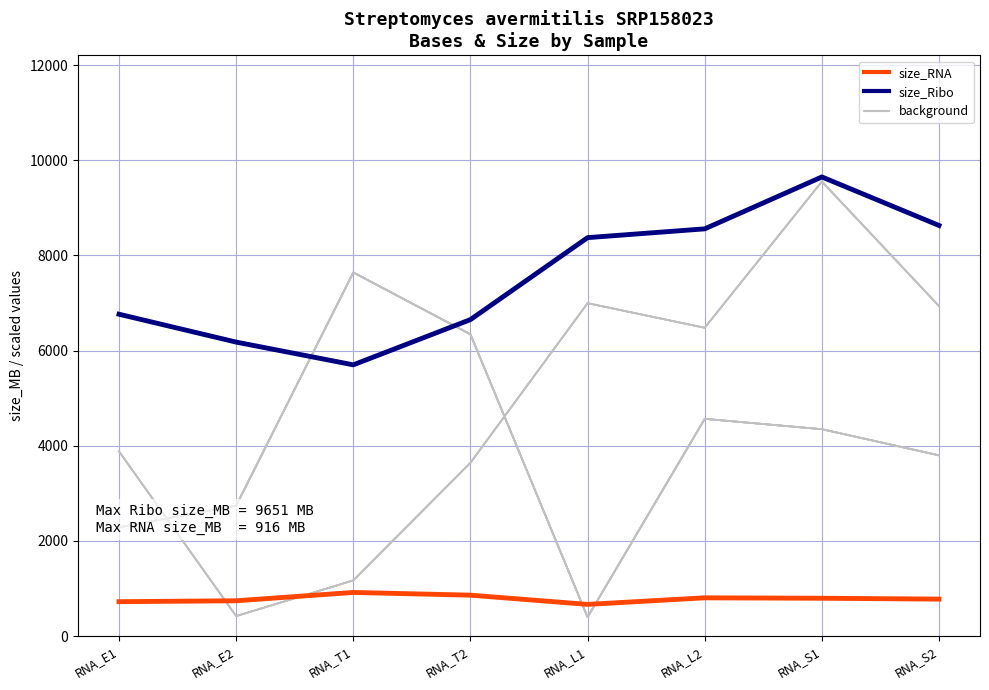

The value of size_Ribo at RNA_T2 is 4129.1. True or false?

False